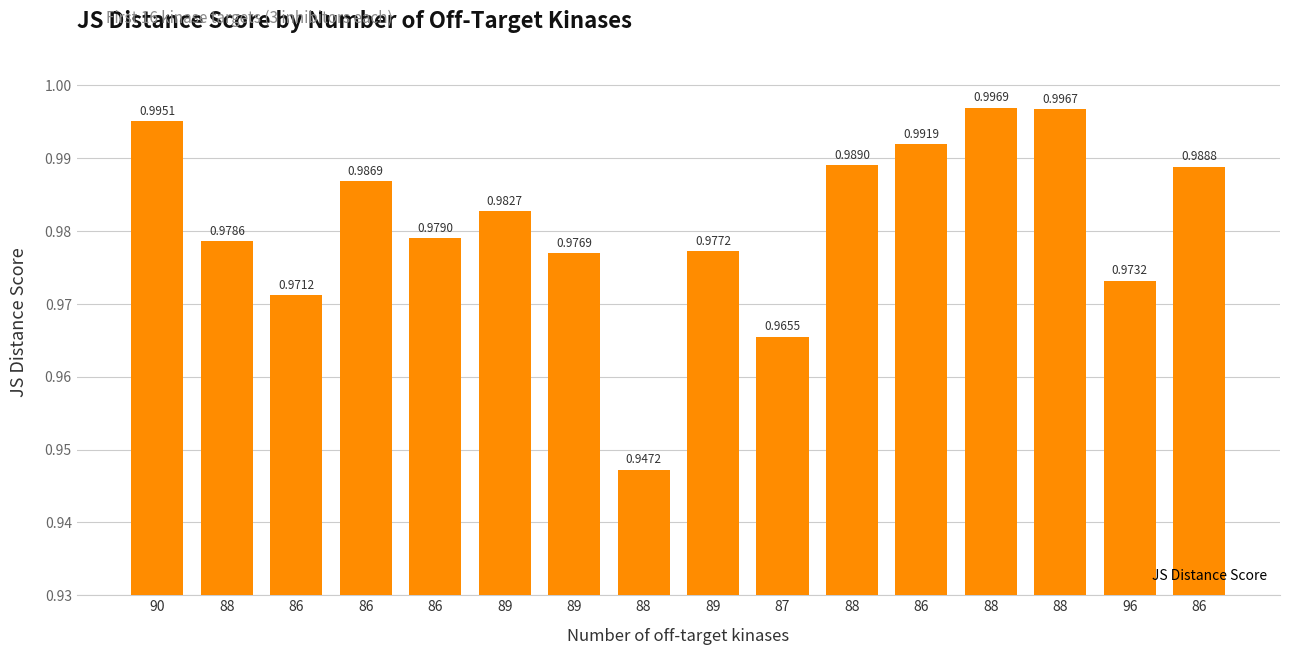

True or false: the data shows 1.0 at 88.

True